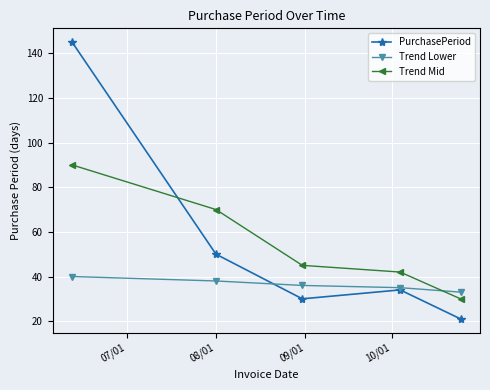

Which series has the widest spread of values?

PurchasePeriod